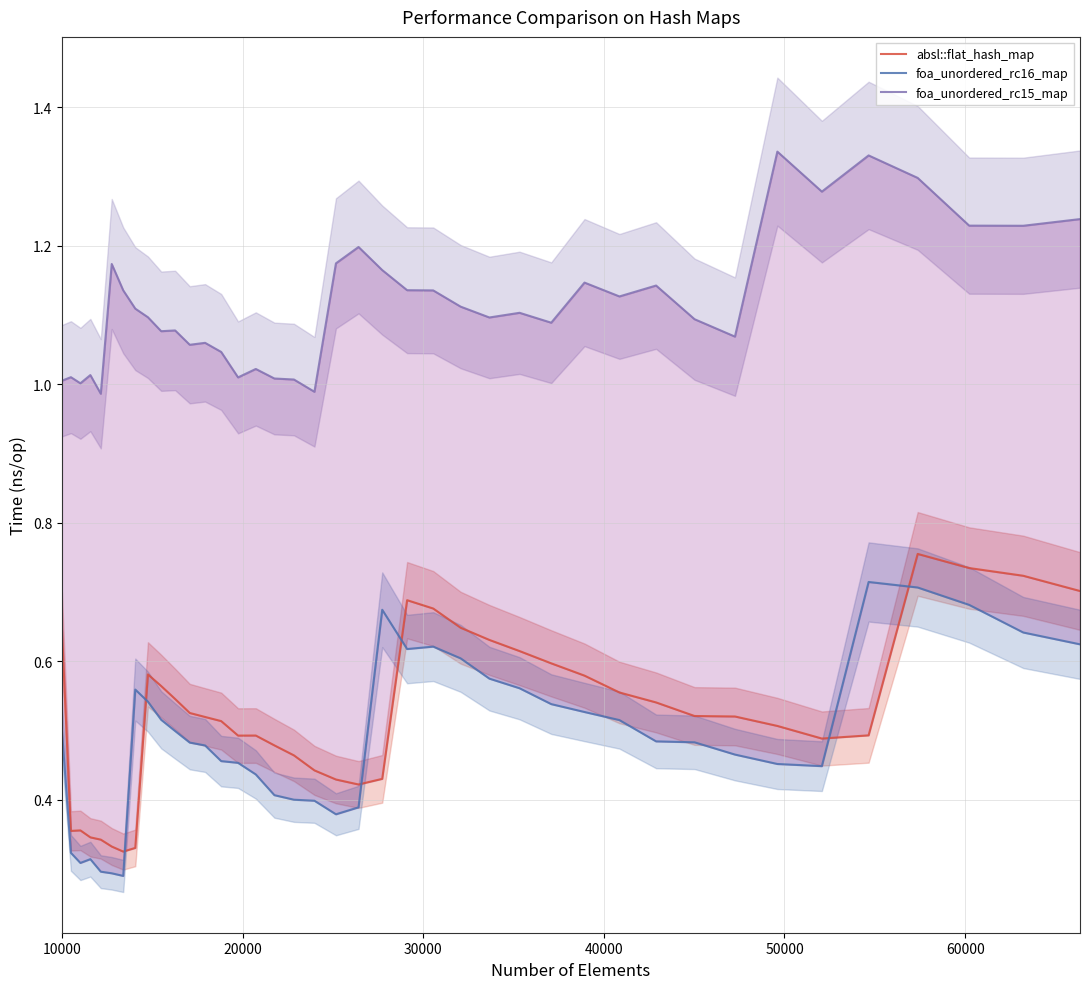

How many data points does each series have?

40